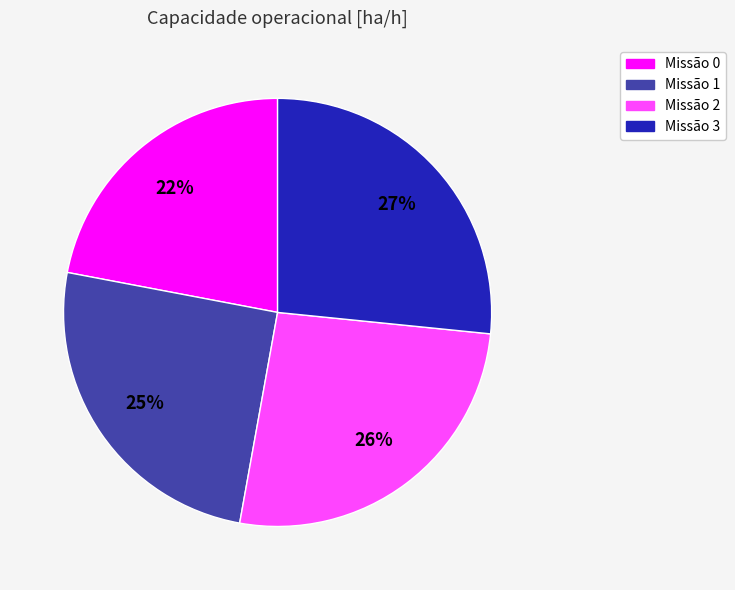

True or false: Missão 2 accounts for 26% of the total.

True